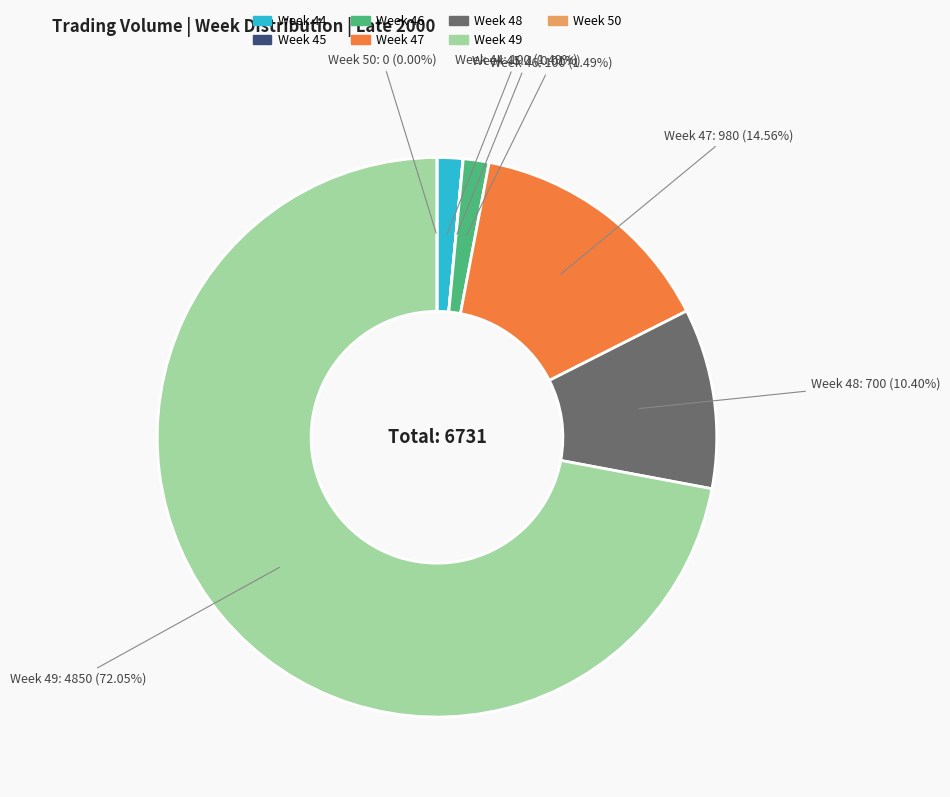

Combined, what portion of the pie is Week 48 and Week 45?

10.4%